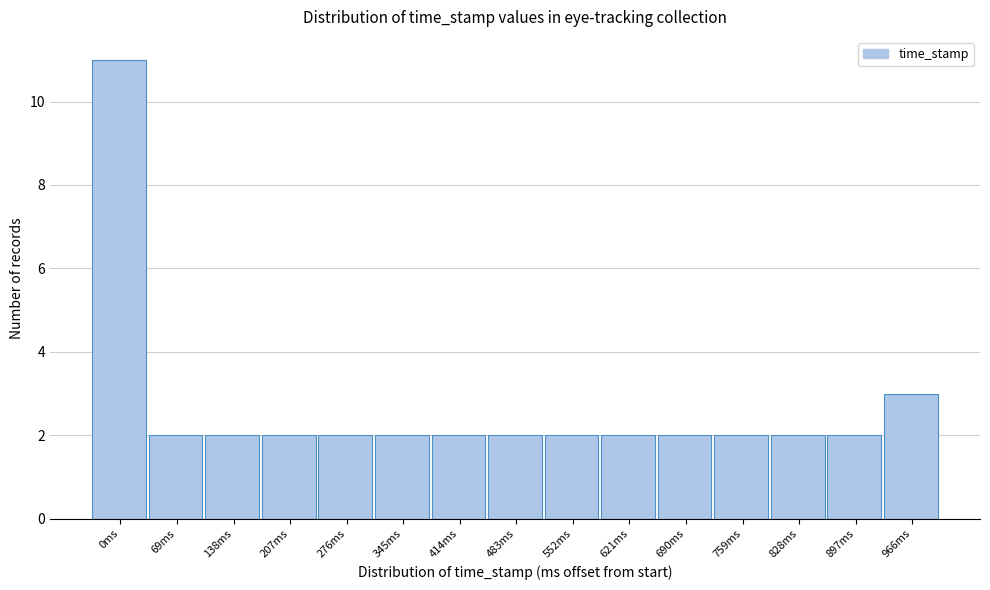

Reading left to right, transcribe all the data shown in this chart.

11	2	2	2	2	2	2	2	2	2	2	2	2	2	3